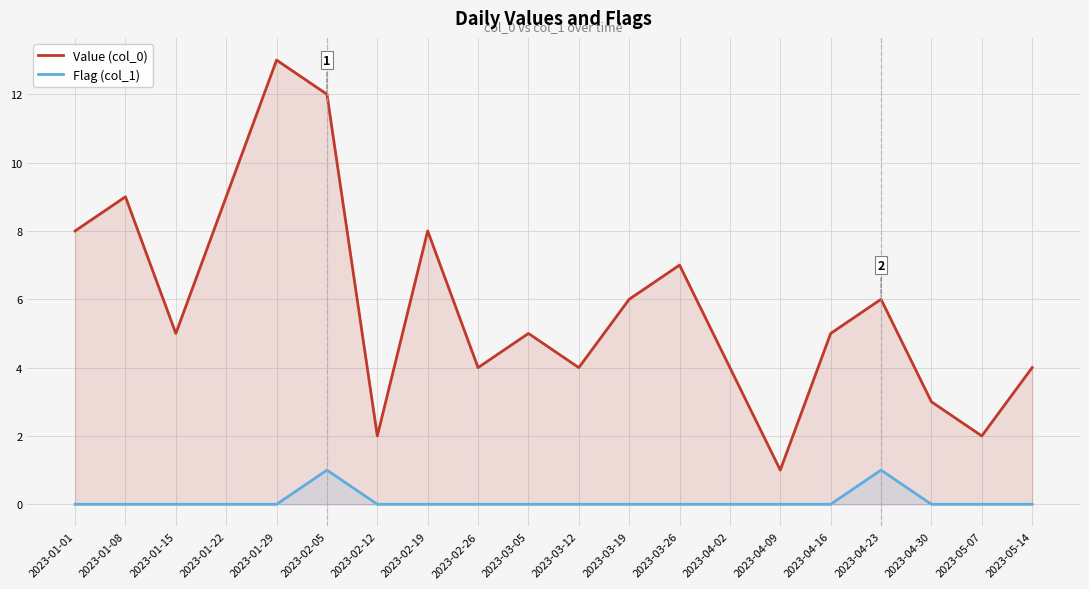

What is the maximum value for Flag (col_1)?

1